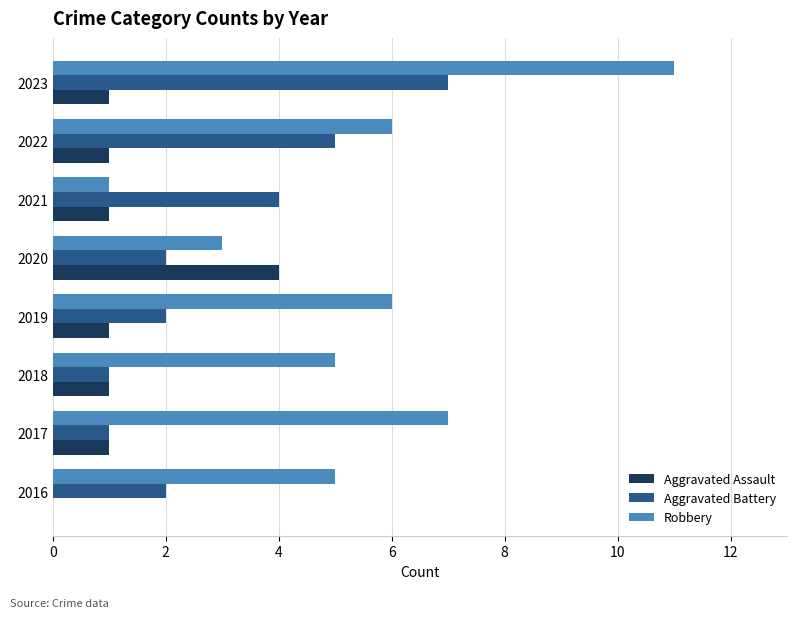

At which category is the sum across all series the highest?

2023